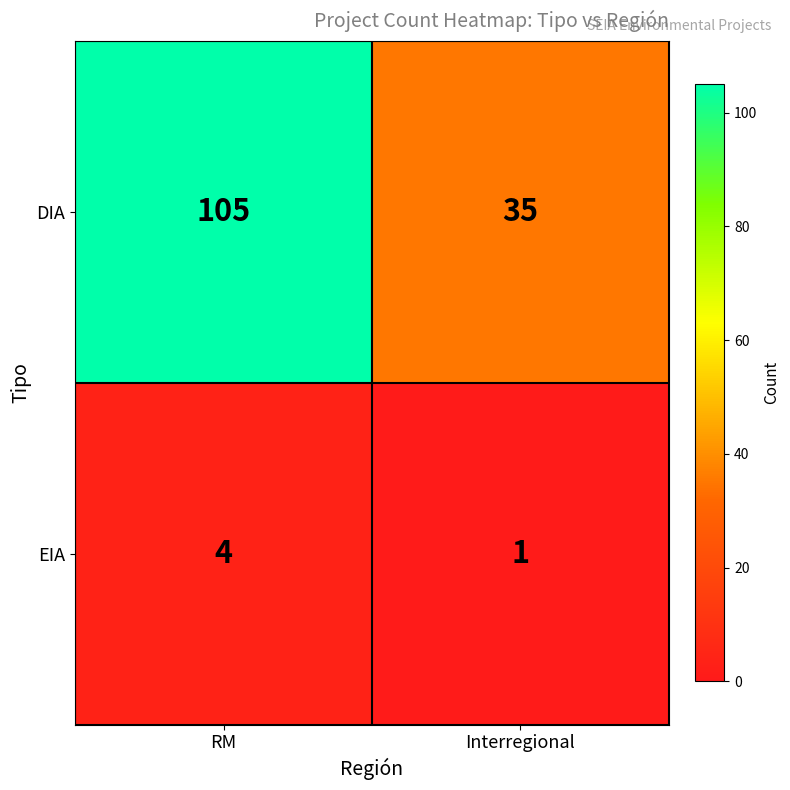

What is the difference between the highest and lowest values at Interregional?

34